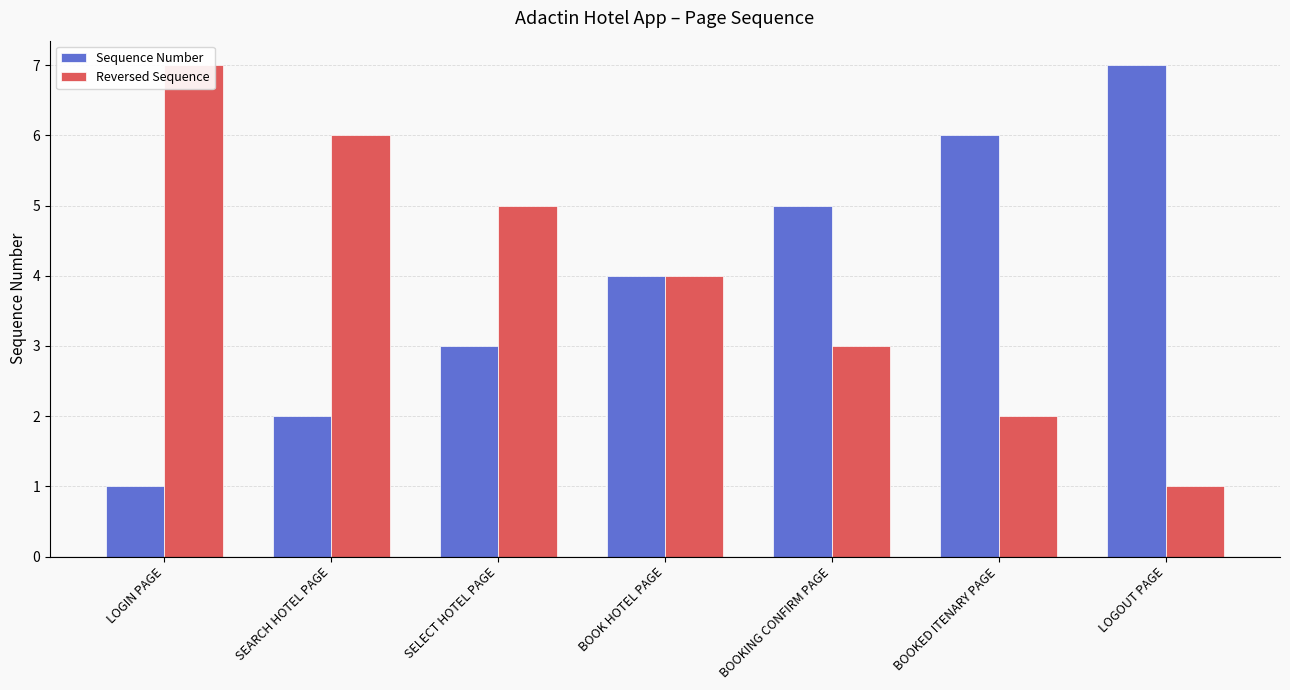

What is the approximate value of Sequence Number at BOOKED ITENARY PAGE?

6